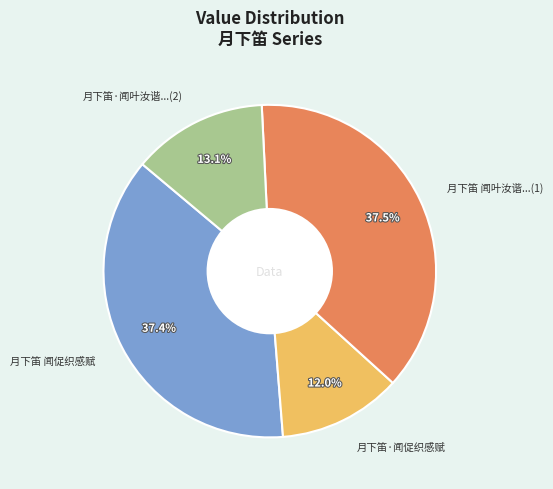

Which has a higher value, 月下笛·闻促织感赋 or 月下笛 闻叶汝谐...(1)?

月下笛 闻叶汝谐...(1)